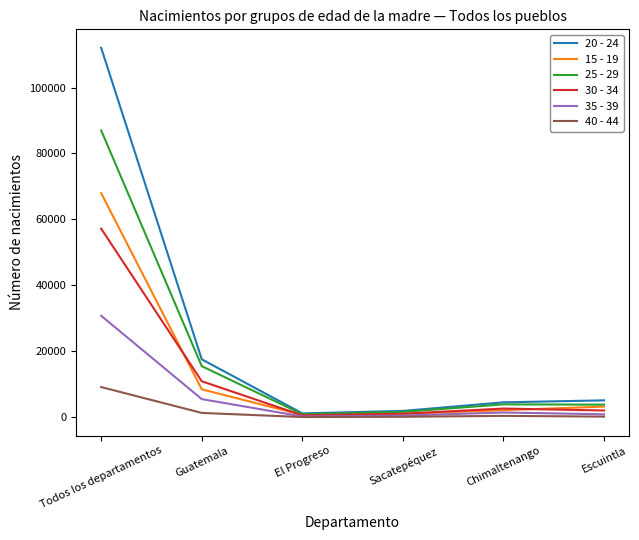

What is the sum of all 40 - 44 values?

11313